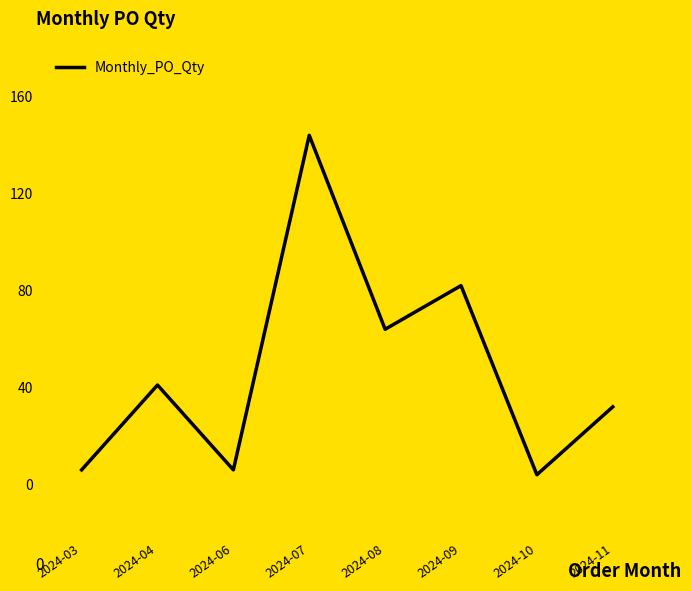

At which category does the data reach its first local valley?

2024-06